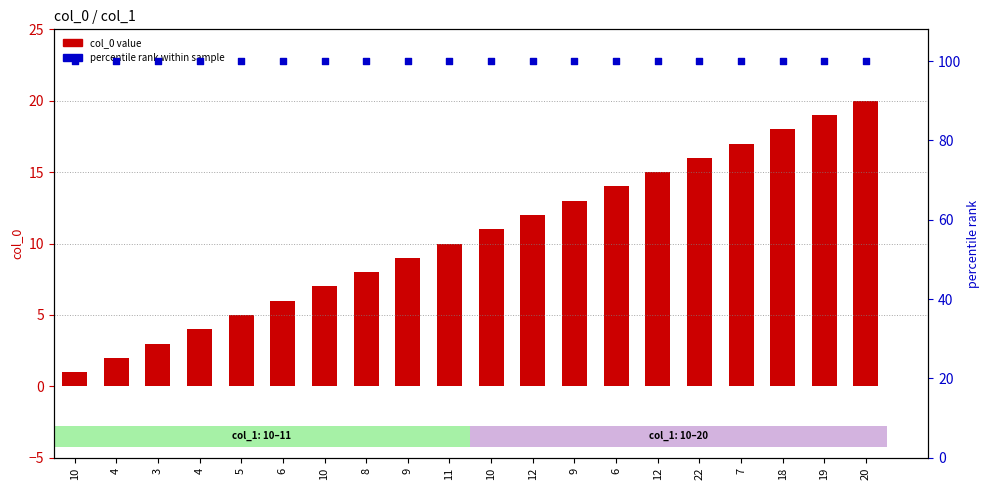

Is the value of col_0 value at 10 greater than the value of percentile rank within sample at 22?

No